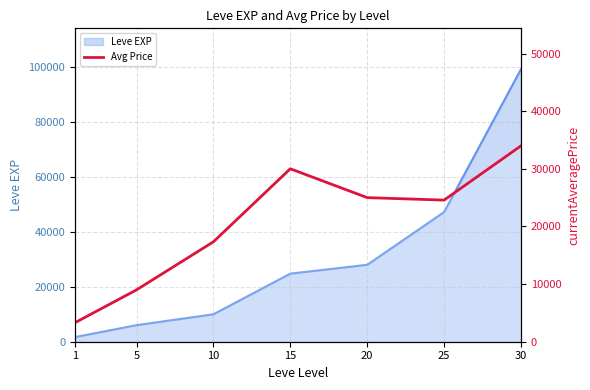

Between 10 and 30, which is larger?

30